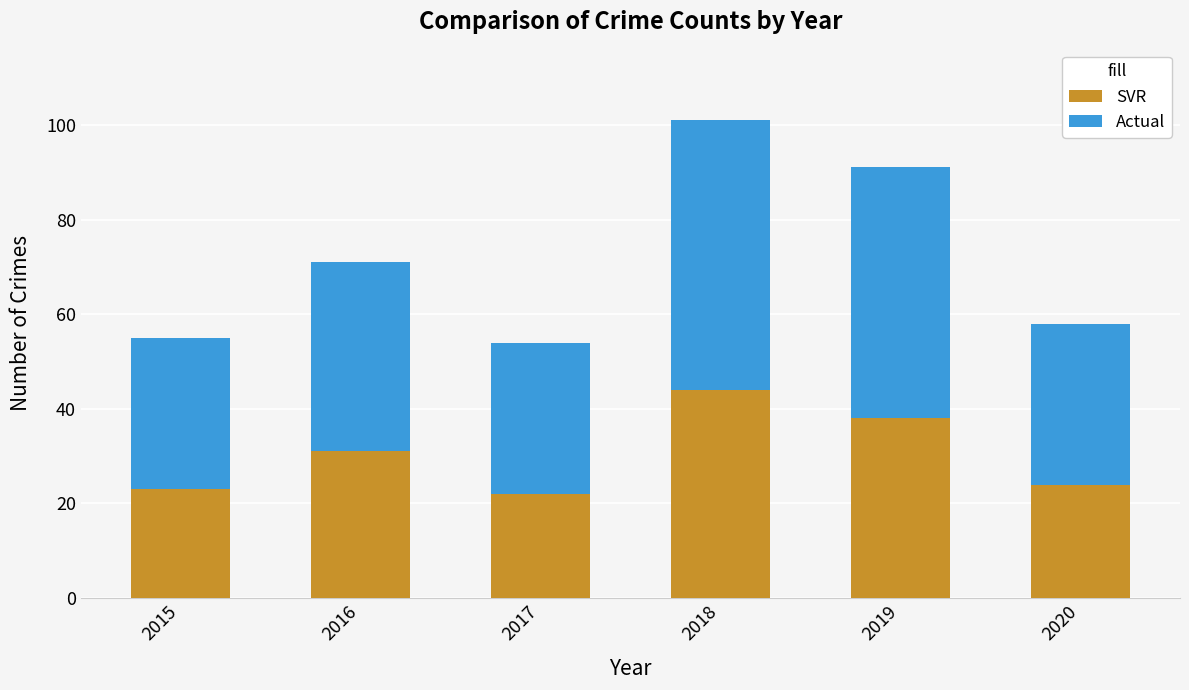

How many series are shown in this chart?

2